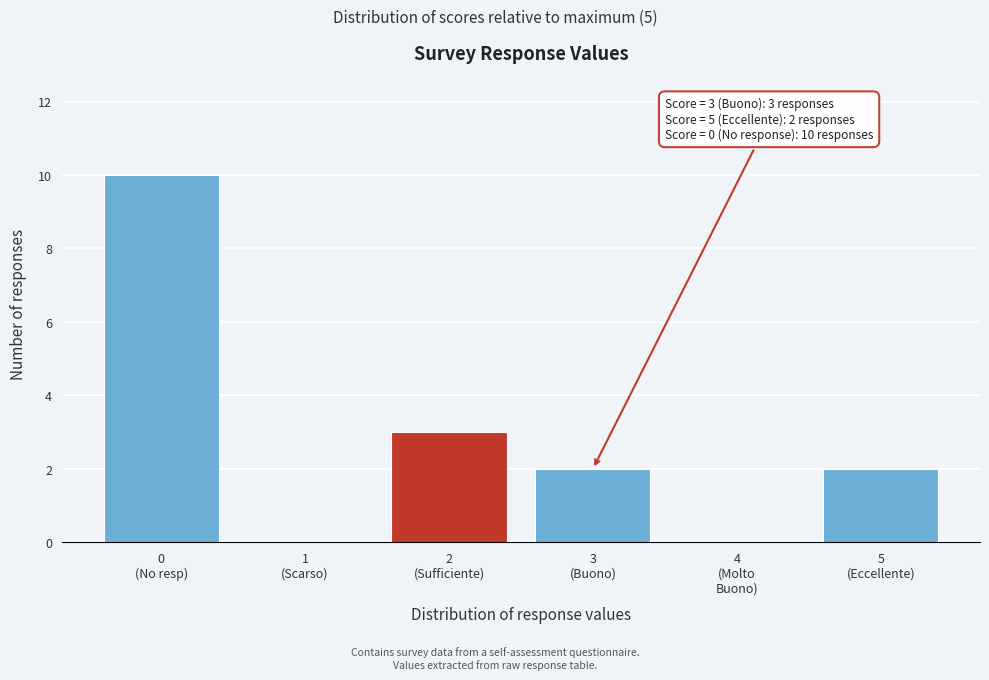

What is the maximum value shown in the chart?

10